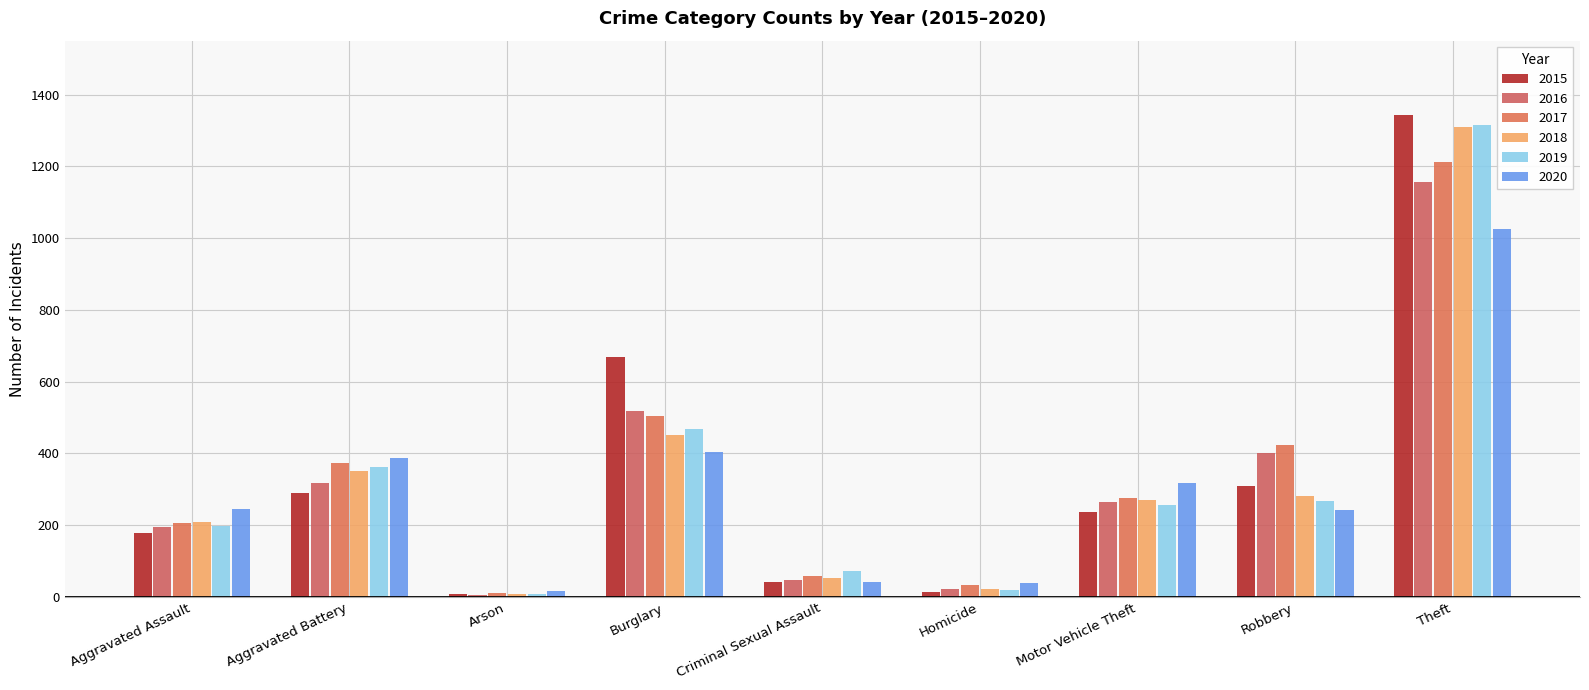

What position from the right is Aggravated Battery?

8